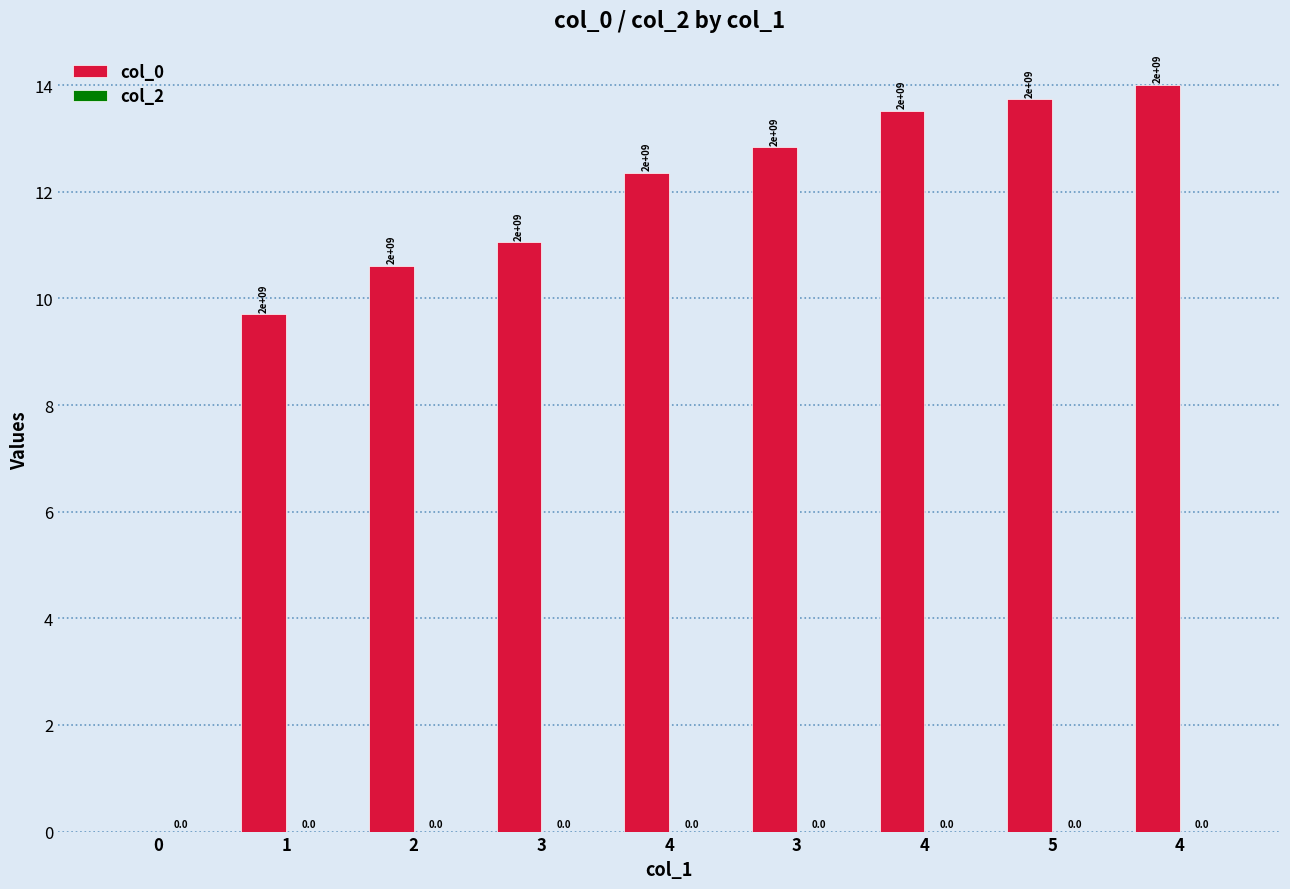

What is the maximum value shown in the chart?

14.0